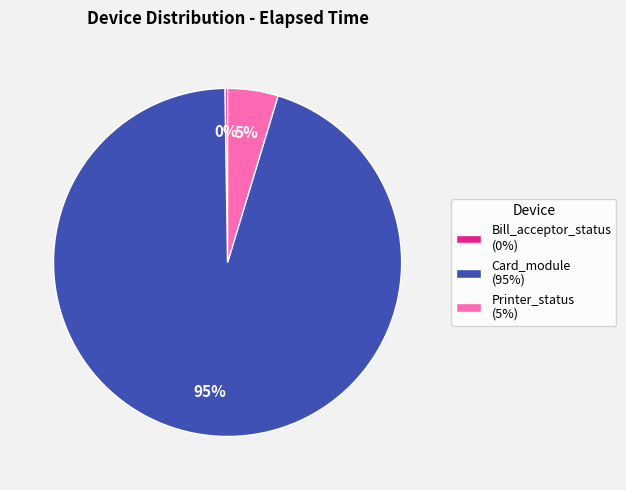

Which slice is the largest?

Card_module (95%)